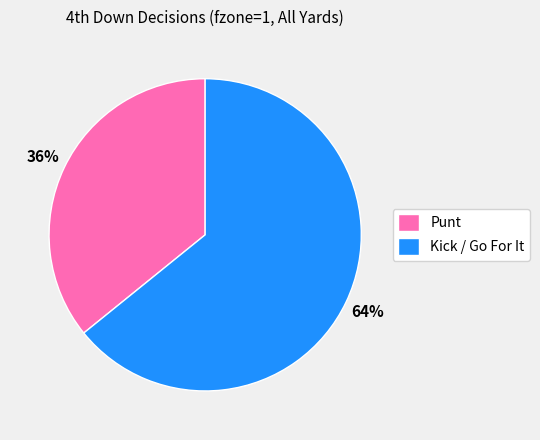

Do Kick / Go For It and Punt together represent more than half of the pie?

Yes